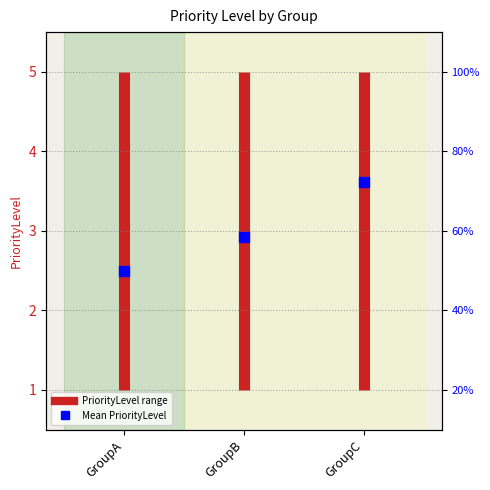

The chart shows a value of 5 at GroupA. True or false?

True